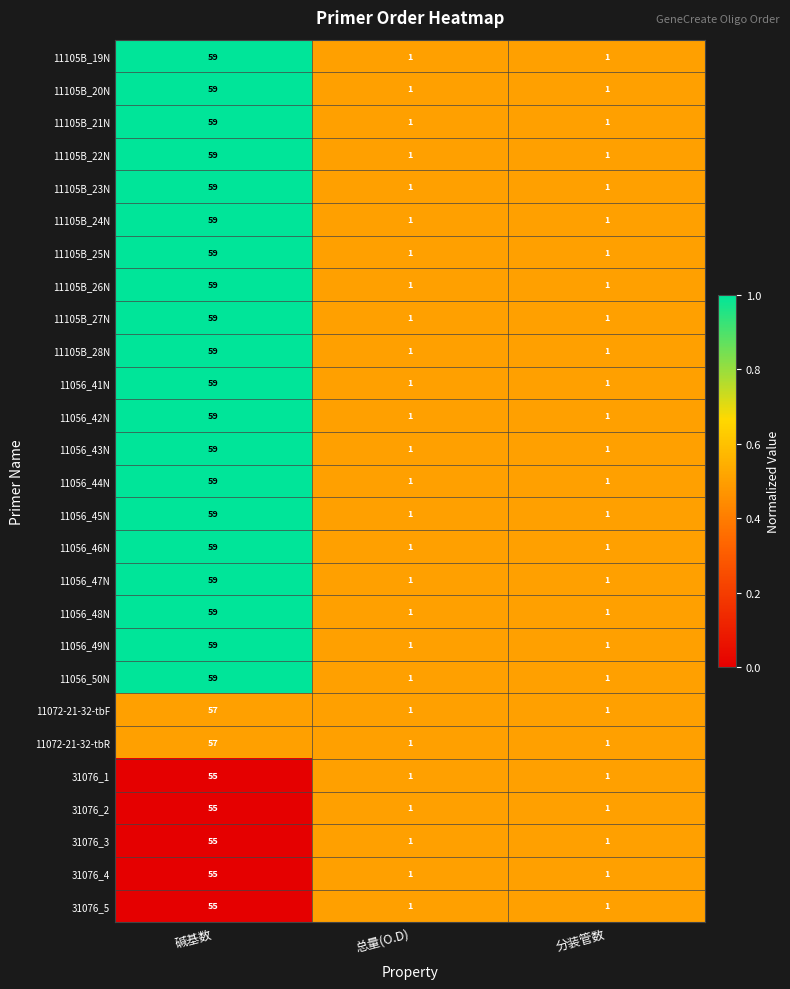

What is the total value across all series at 总量(O.D)?

27